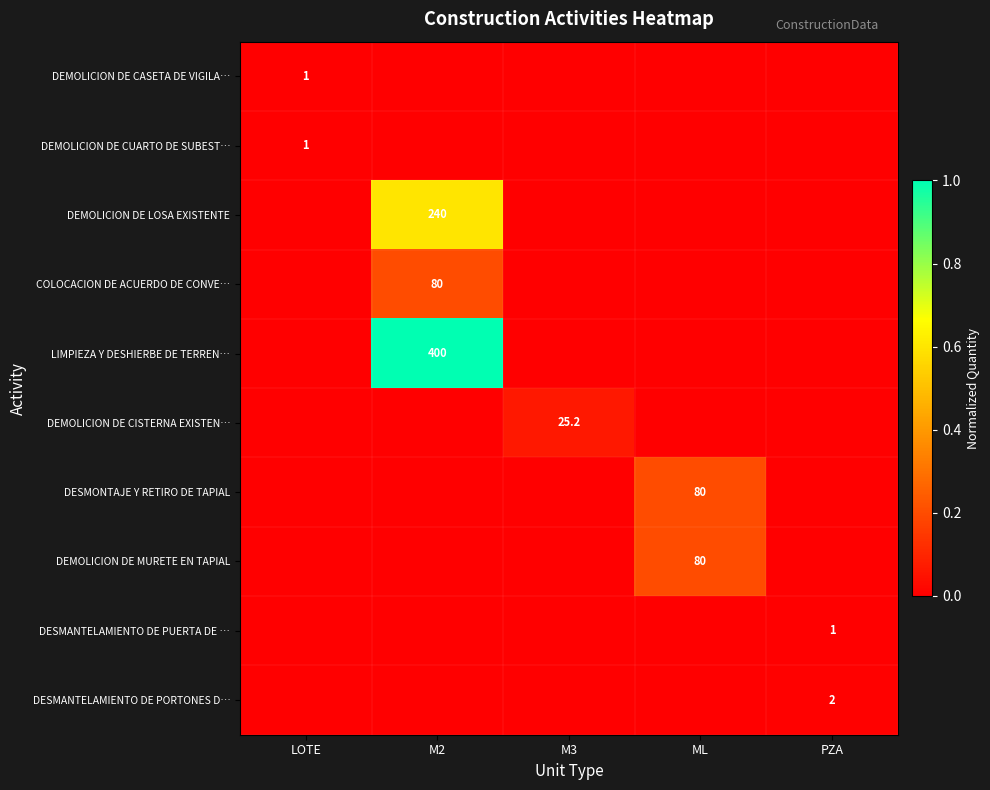

True or false: DEMOLICION DE MURETE EN TAPIAL has a value of 137.6 at ML.

False